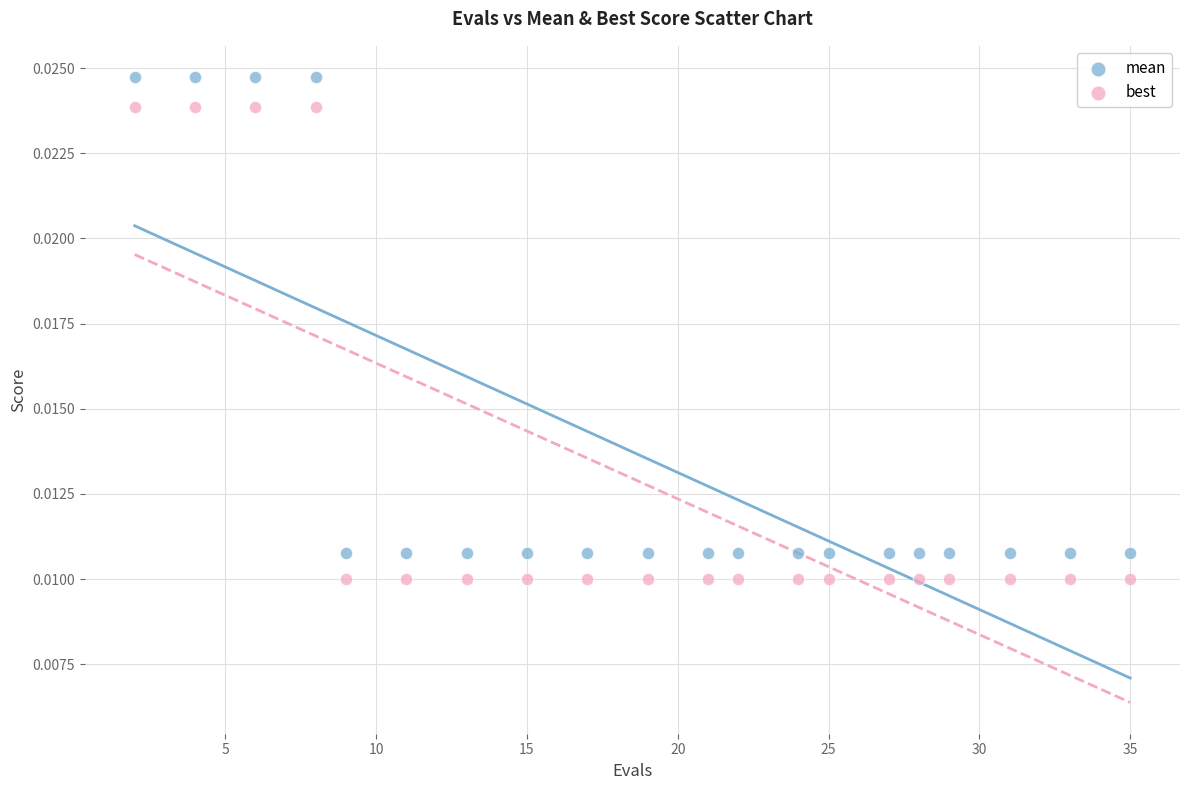

What is the X range (max minus min) for the scatter plot?

33.0